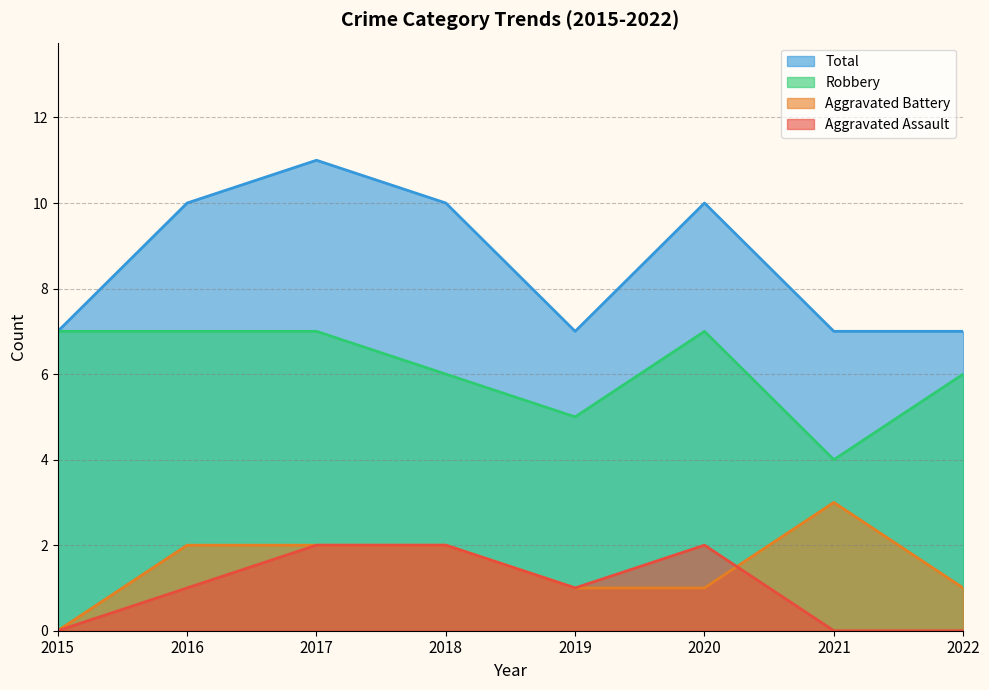

What is the maximum value shown in the chart?

11